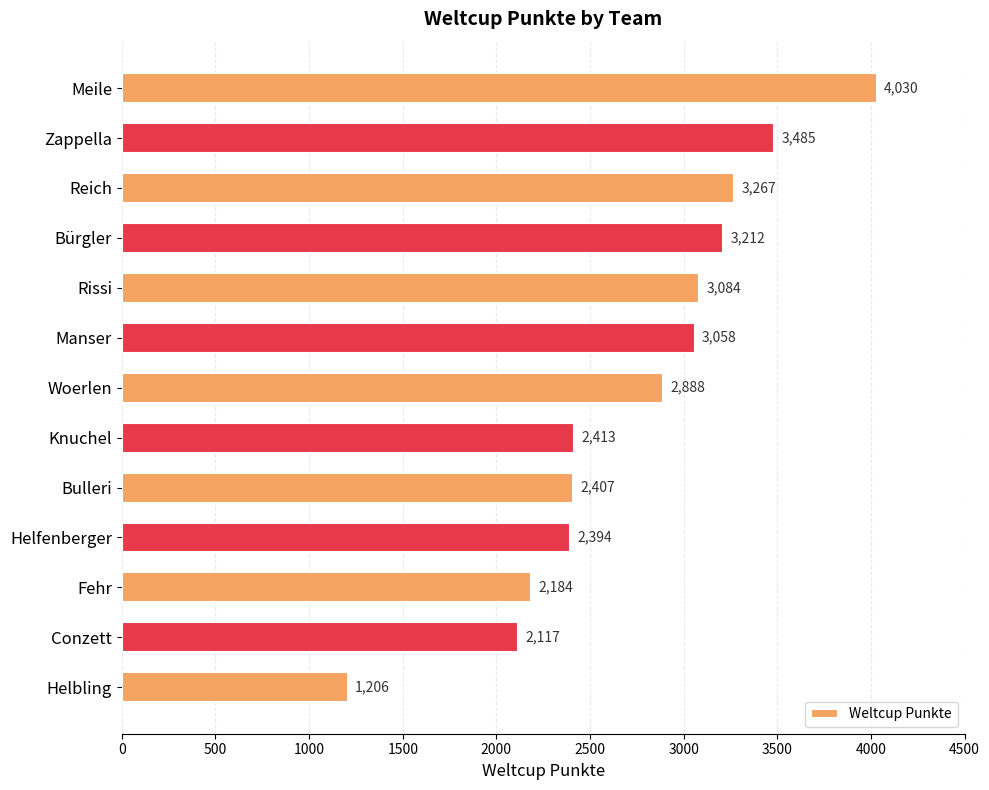

What is the label of the 10th bar from the top?

Helfenberger